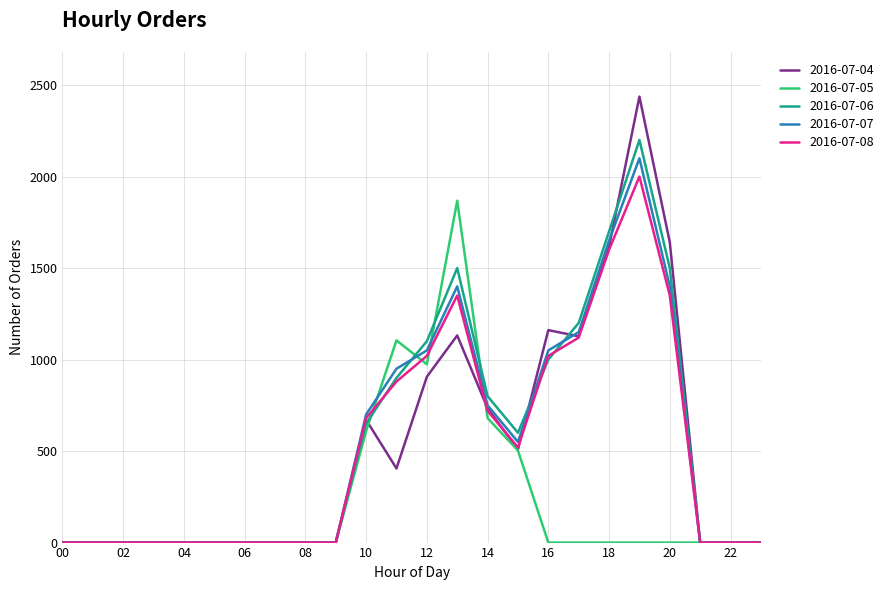

Which series has the widest spread of values?

2016-07-04